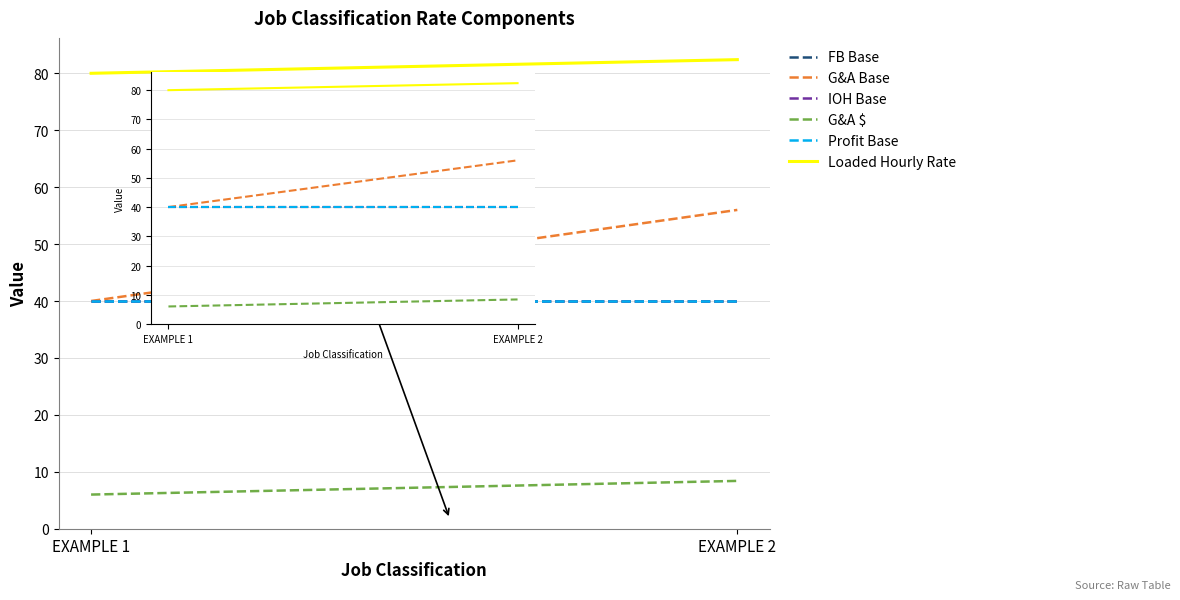

What is the minimum value shown in the chart?

6.0